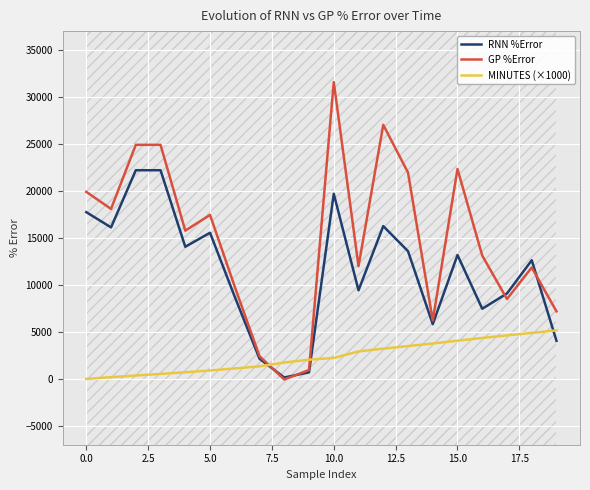

After their last crossing, which series has the higher values: GP %Error or MINUTES (×1000)?

GP %Error